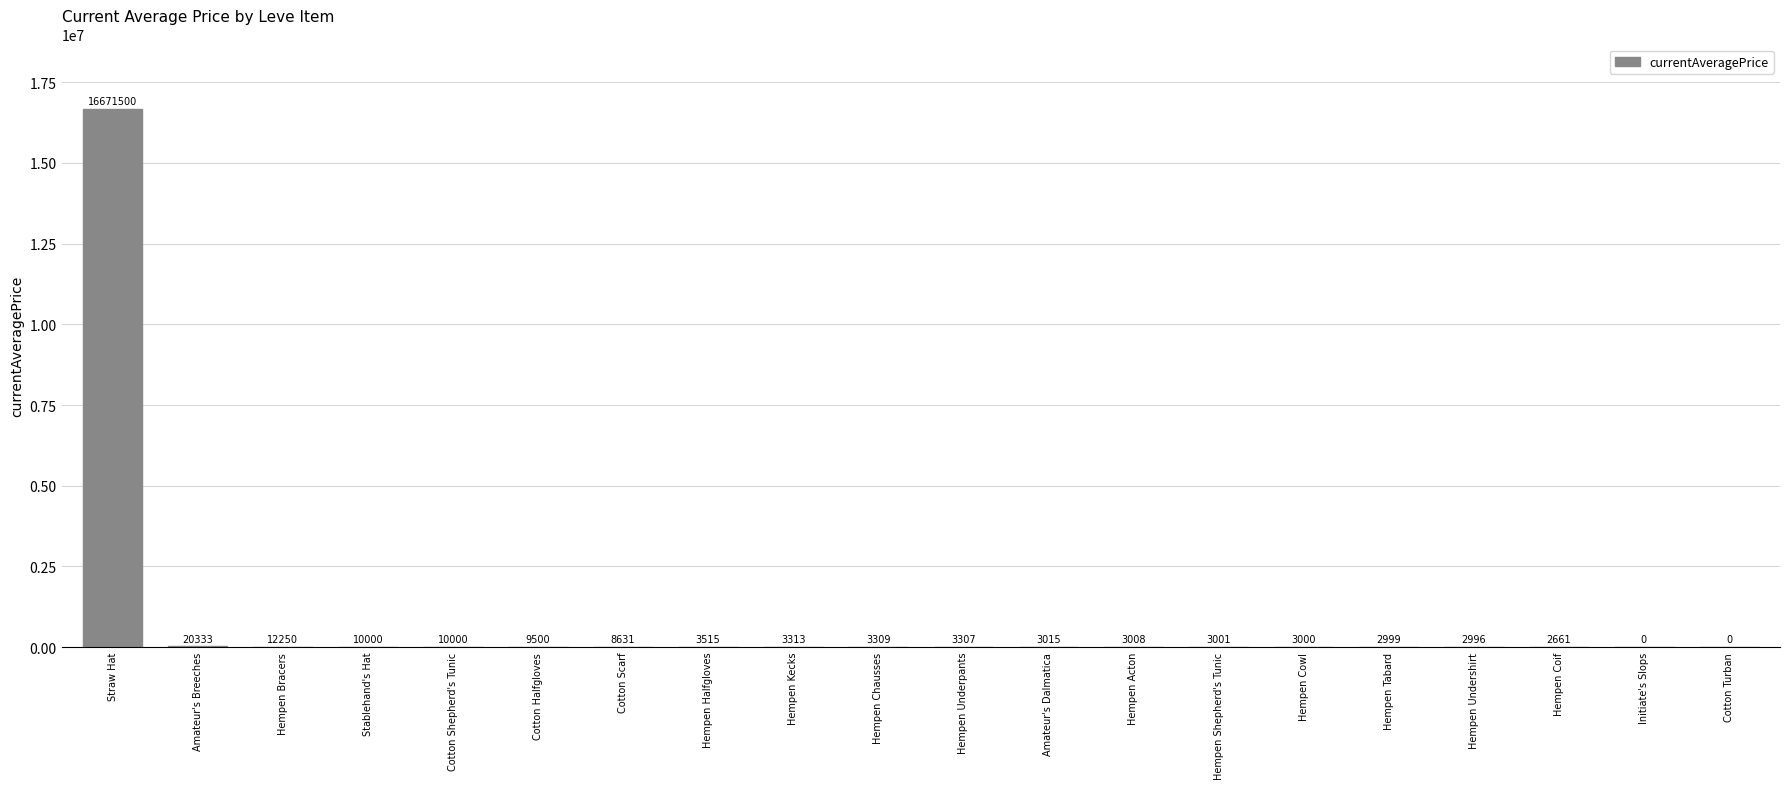

Where does the data first go above 3309?

Straw Hat